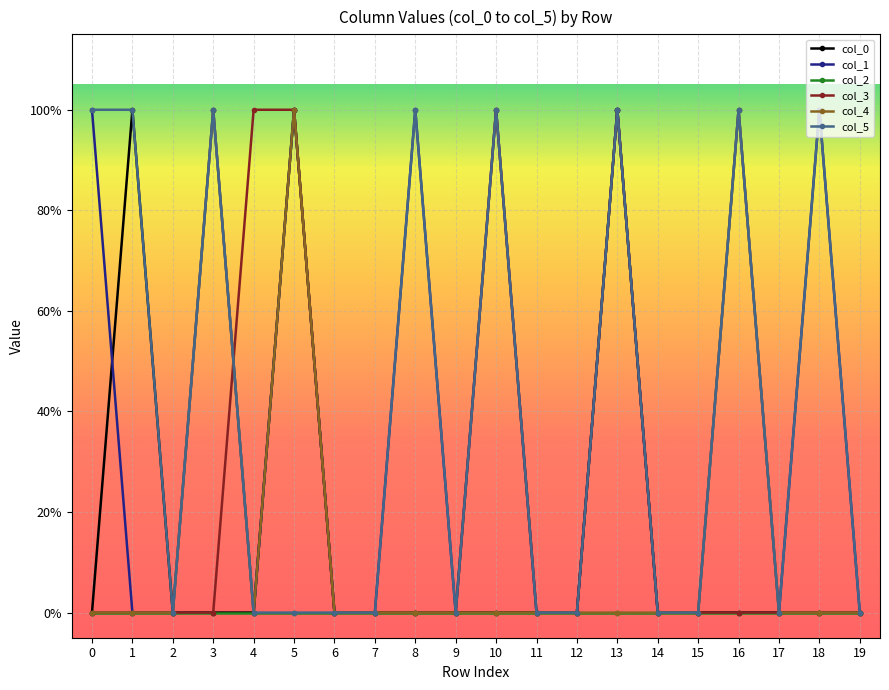

Between 16 and 11, which is larger?

16